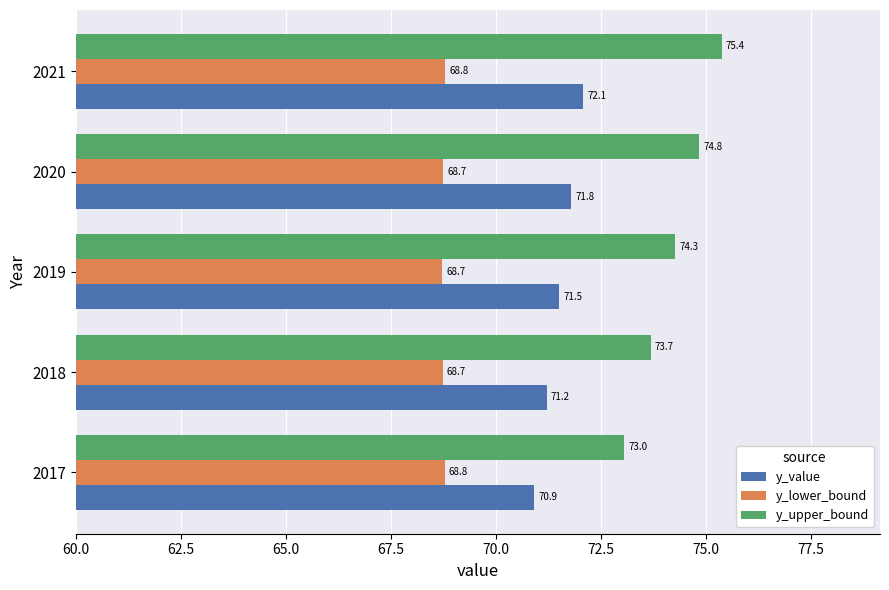

Which series changed the most between 2019 and 2020?

y_upper_bound